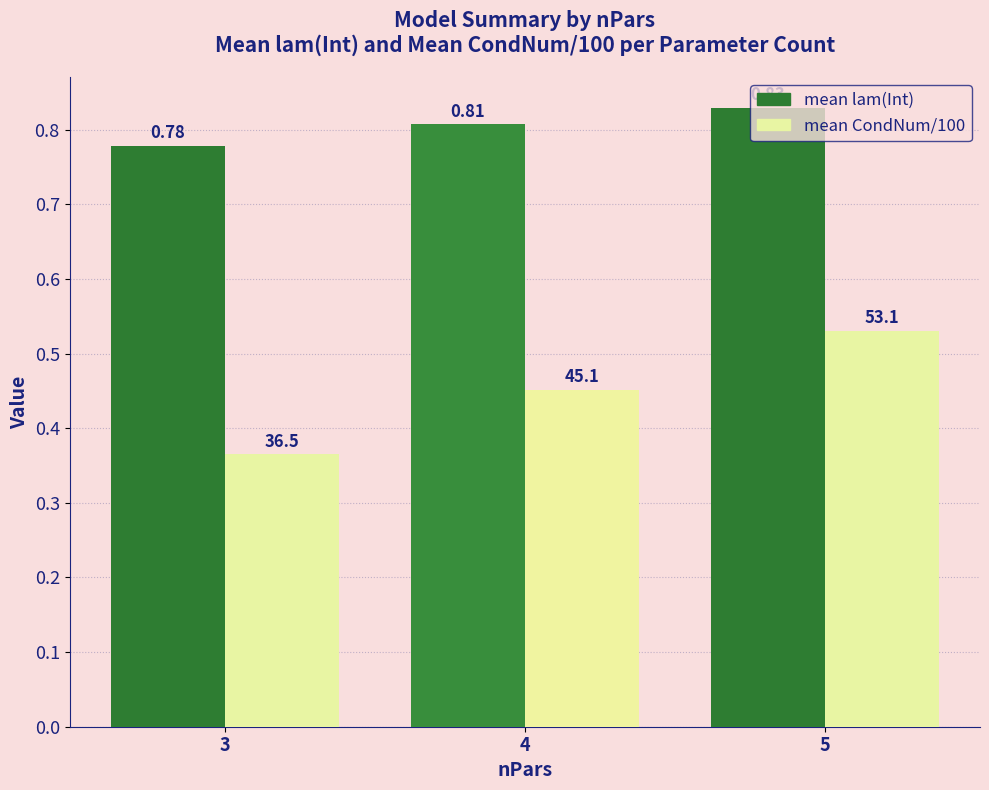

Is the value of mean CondNum/100 at 5 greater than the value of mean lam(Int) at 3?

No